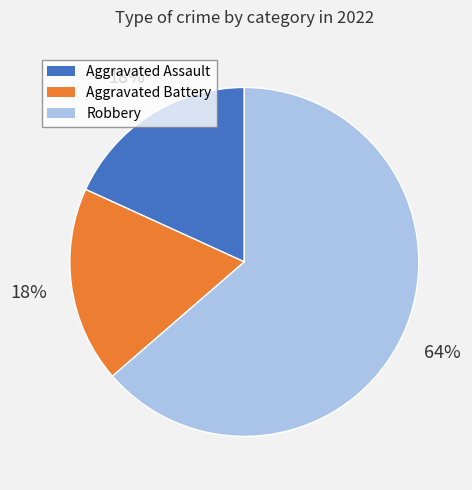

What percentage is the Aggravated Assault slice, to the nearest percent?

18%